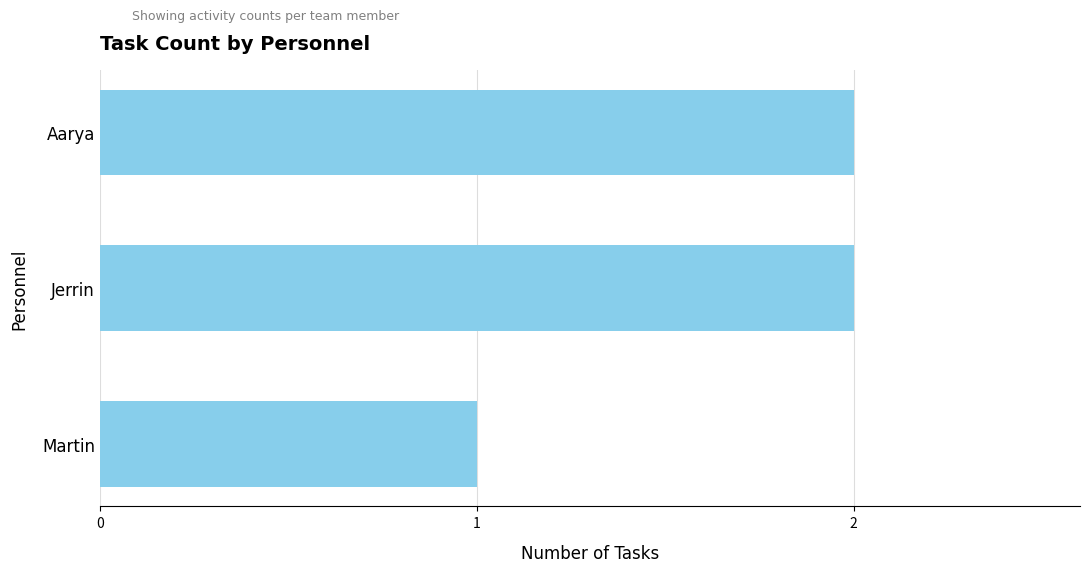

What is the difference between the second highest and minimum values?

1